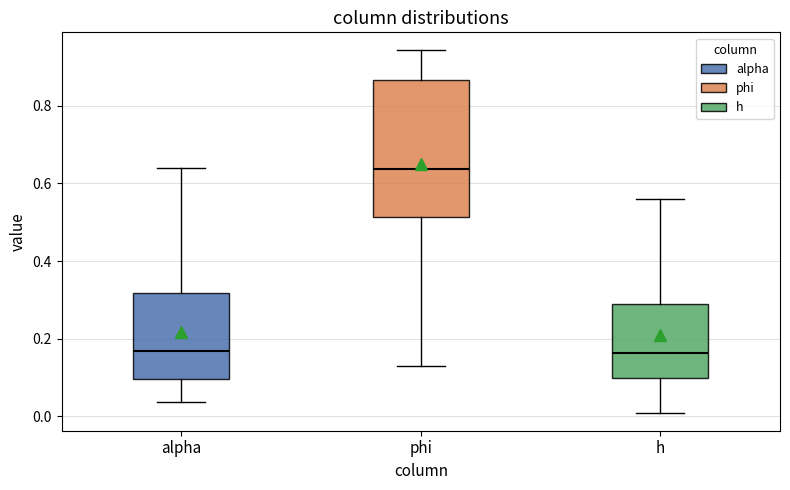

Where does the upper whisker of the box for phi end on the y-axis? The values are not printed on the chart, so give them approximately, as read against the axis.

0.94